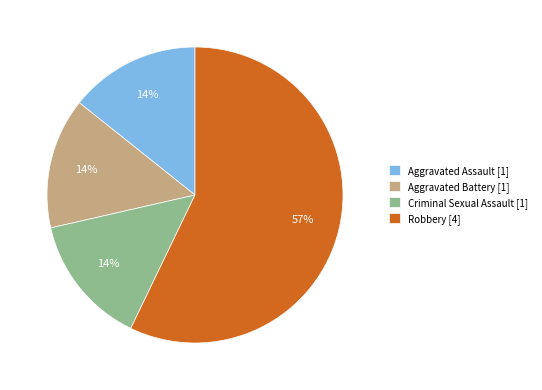

Between Robbery [4] and Aggravated Assault [1], which is larger?

Robbery [4]